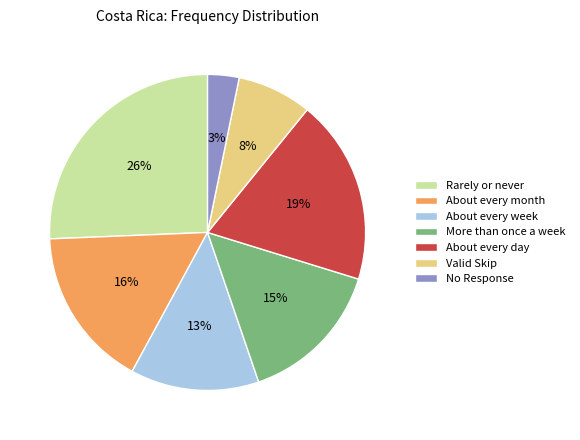

How many segments does this pie chart have?

7